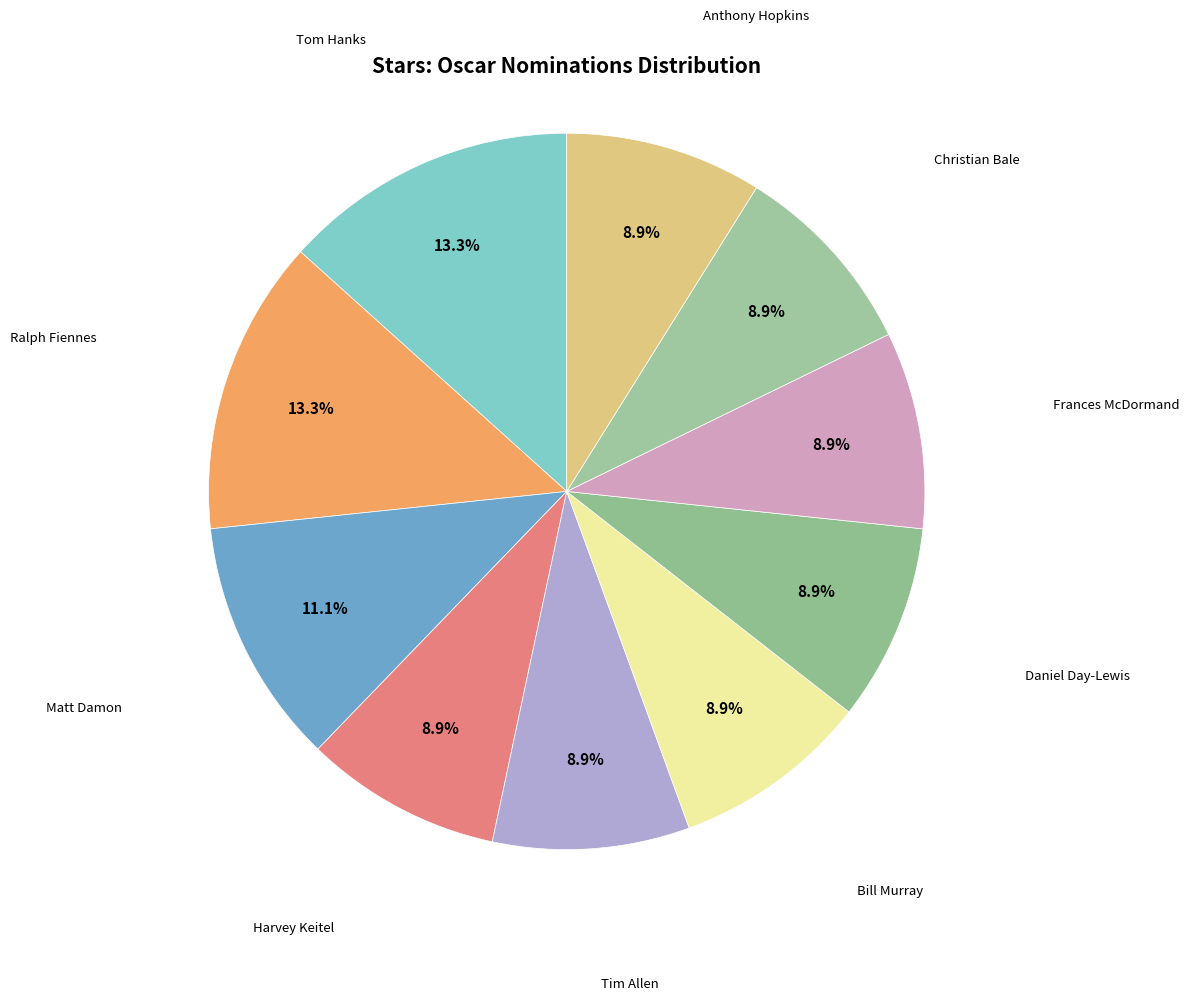

To the nearest percent, what is the difference between the largest and smallest slice percentages?

4%